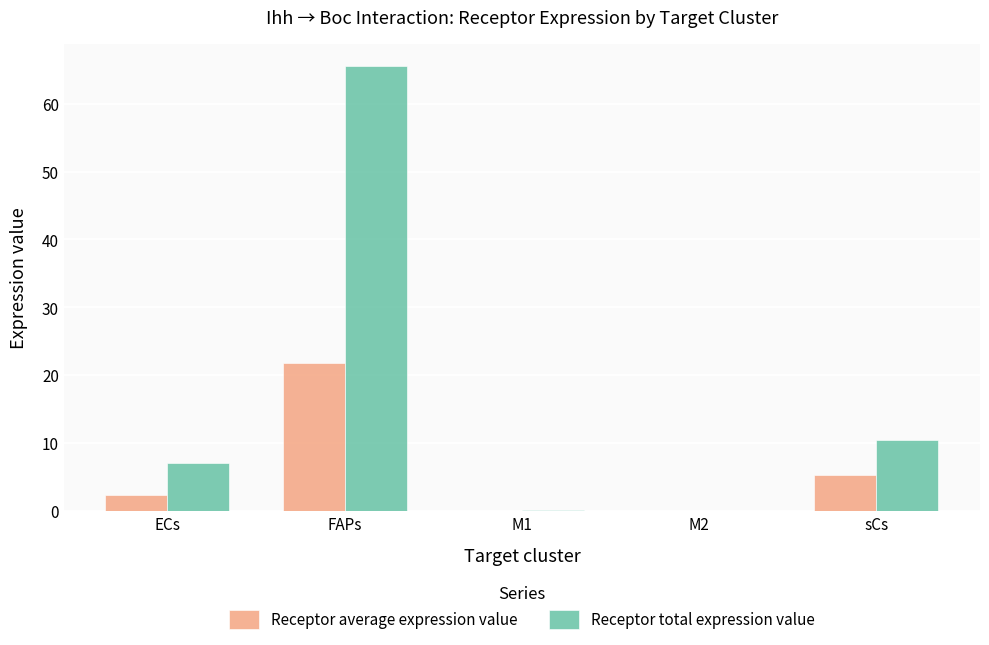

Count the number of data series in this chart.

2